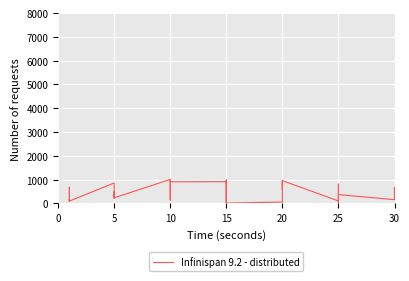

How many interior local peaks (higher than both neighbors) does the data have?

13